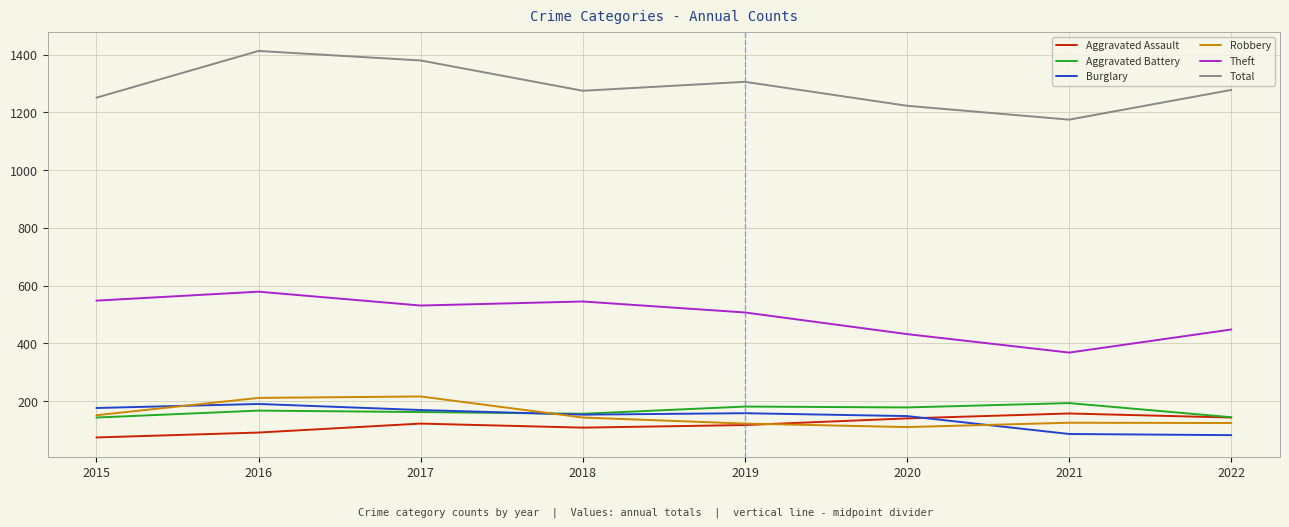

True or false: Total has a value of 1275 at 2018.

True